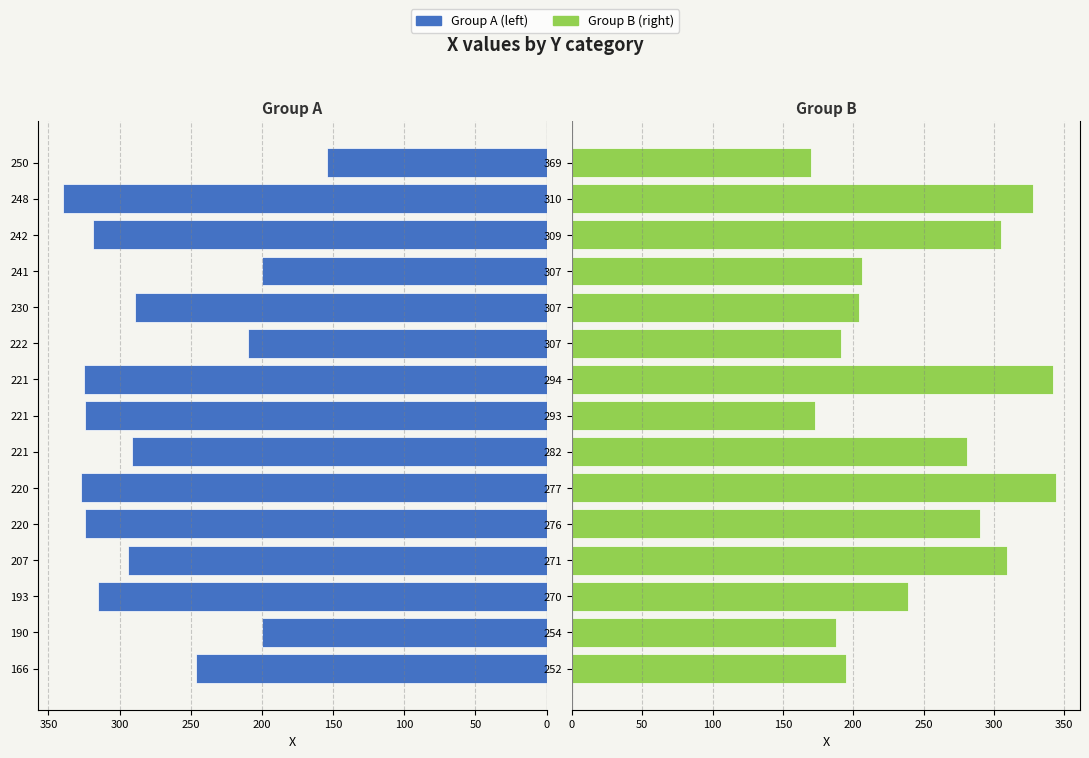

Which series has the largest total across all categories?

Group A (left)